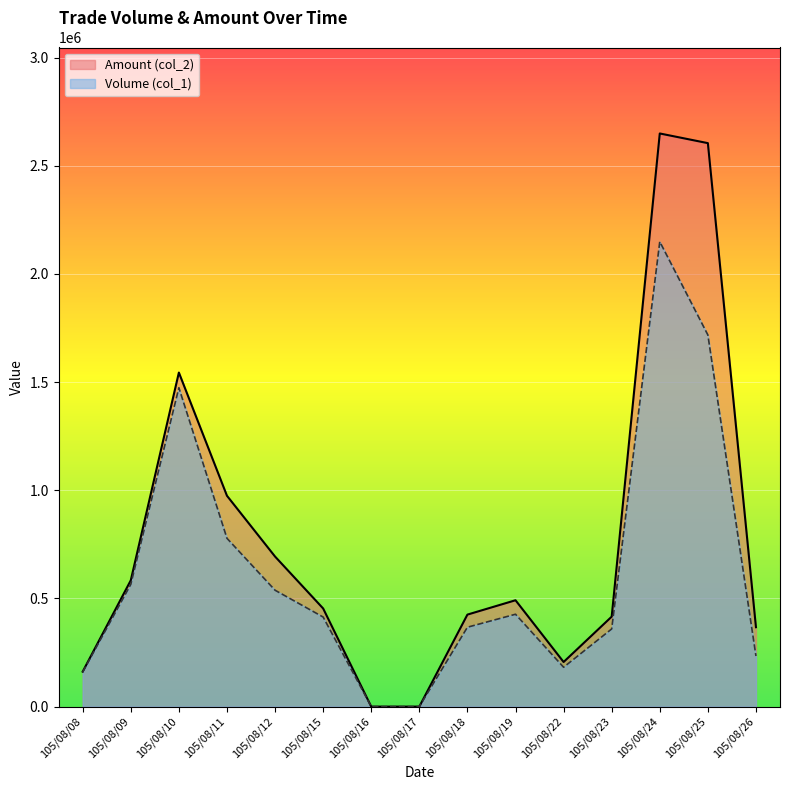

What is the value of the Volume (col_1) point at the 11th from the left?

182000